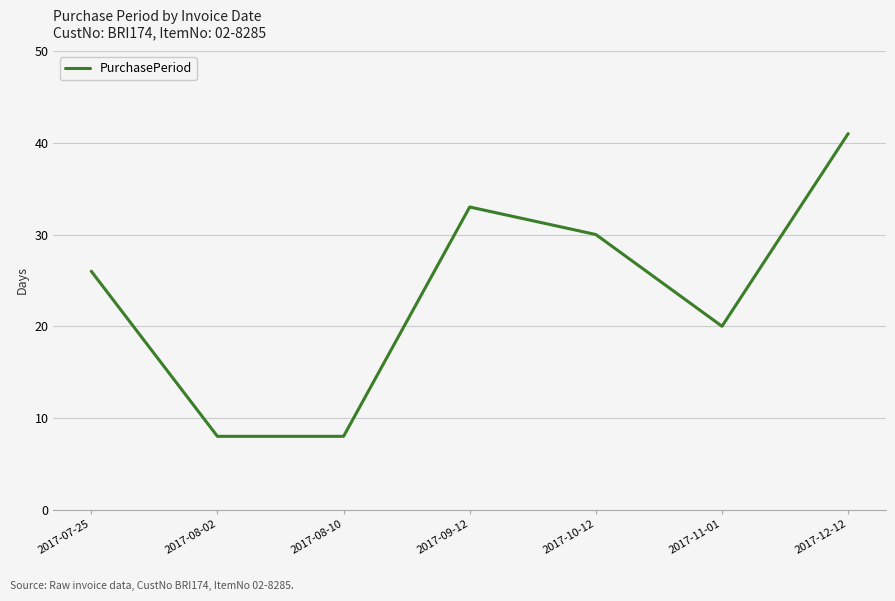

What is the difference between the values at 2017-09-12 and 2017-07-25?

7